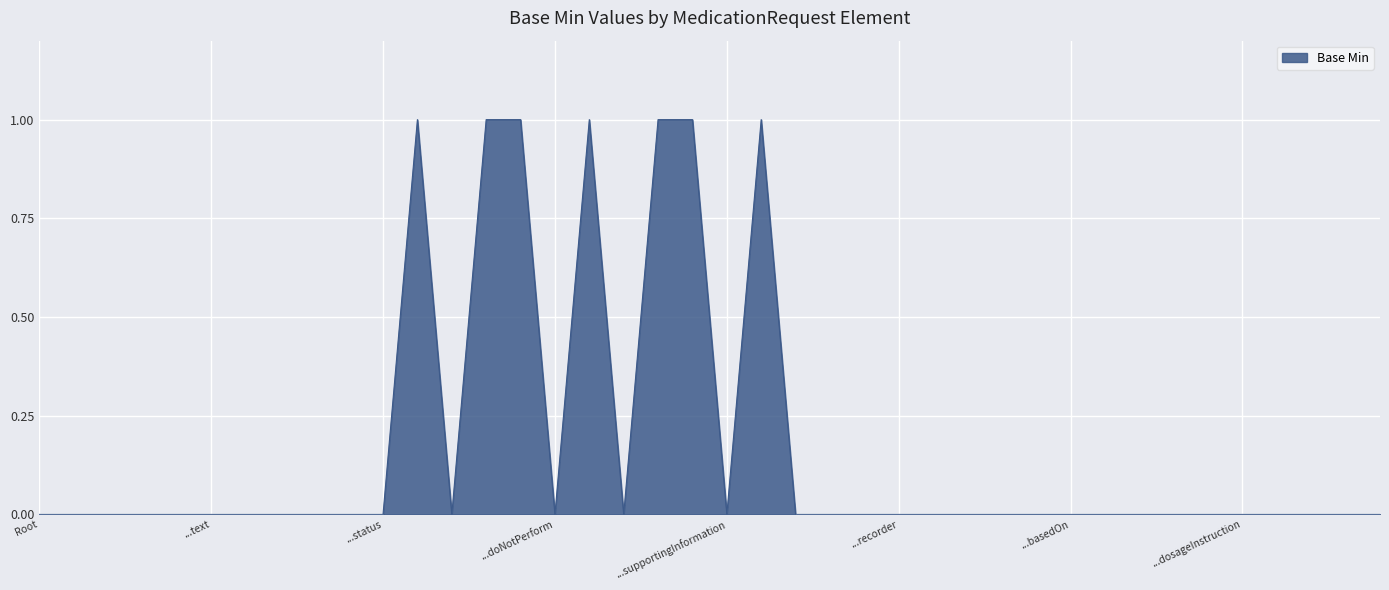

How many series are shown in this chart?

1